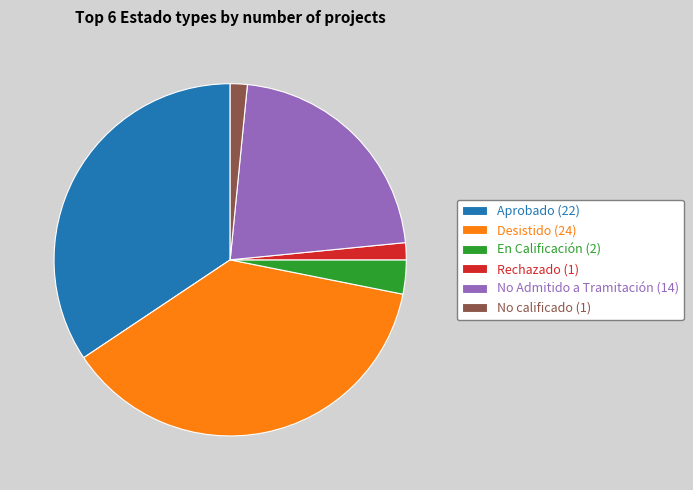

Does Desistido represent more than half of the total?

No